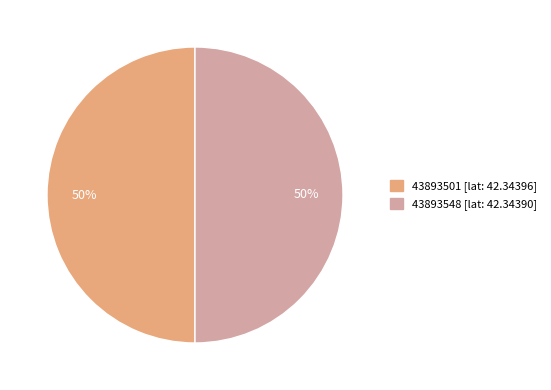

To the nearest percent, what is the combined percentage of 43893548 and 43893501?

100%